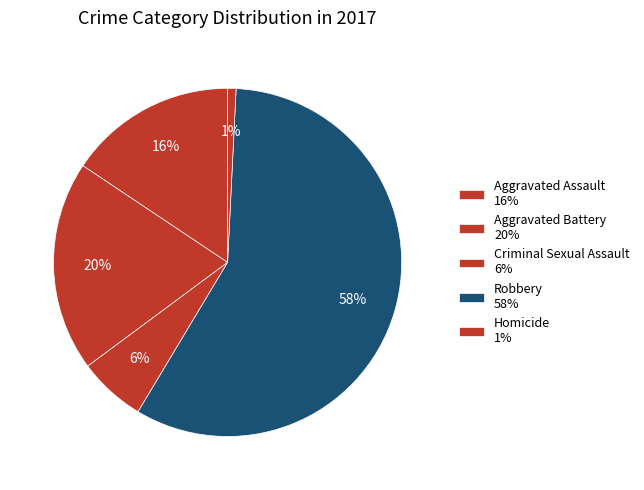

How many segments does this pie chart have?

5